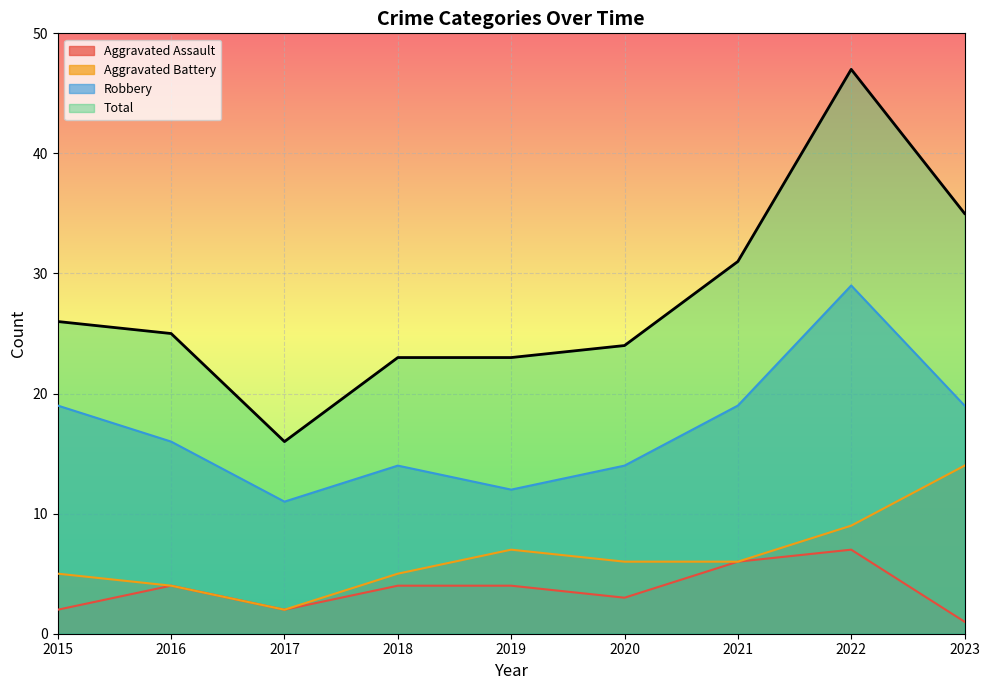

True or false: Aggravated Assault and Total cross at least once.

False